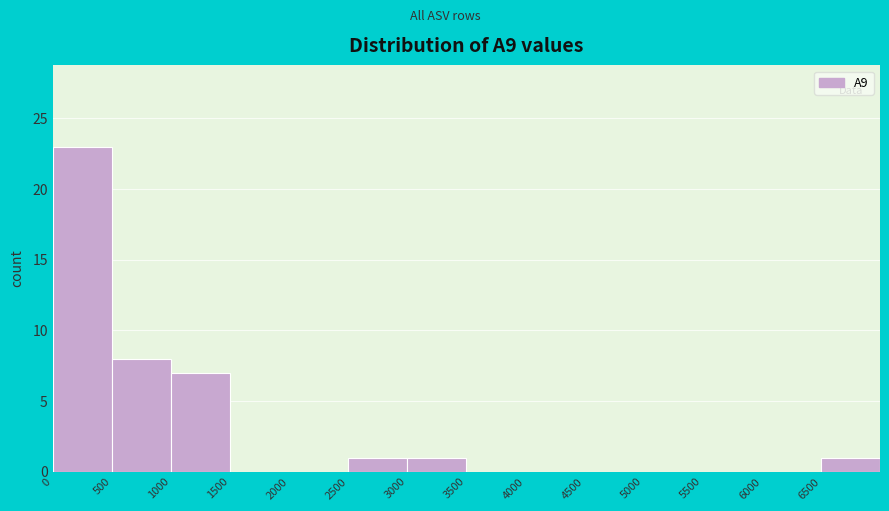

Which range on the x-axis has the tallest bar?

0 to 500